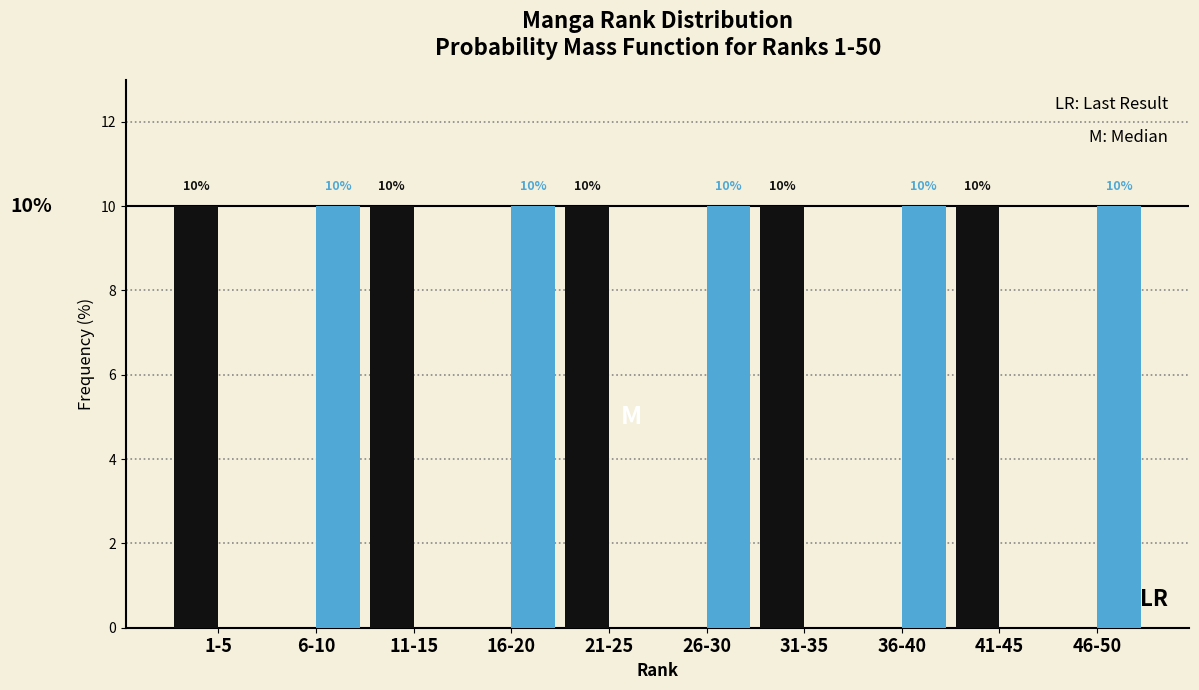

What is the total value across all series at 26-30?

10